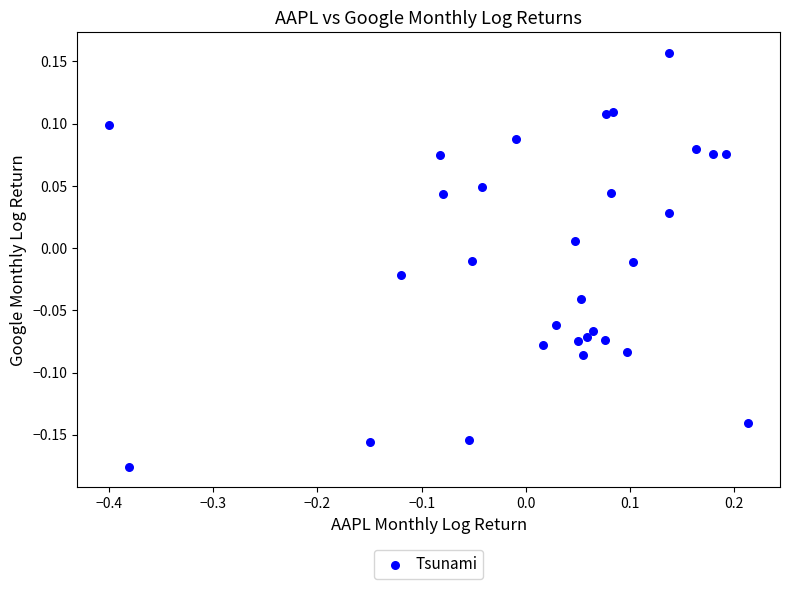

What is the range of Y values (max minus min)?

0.3